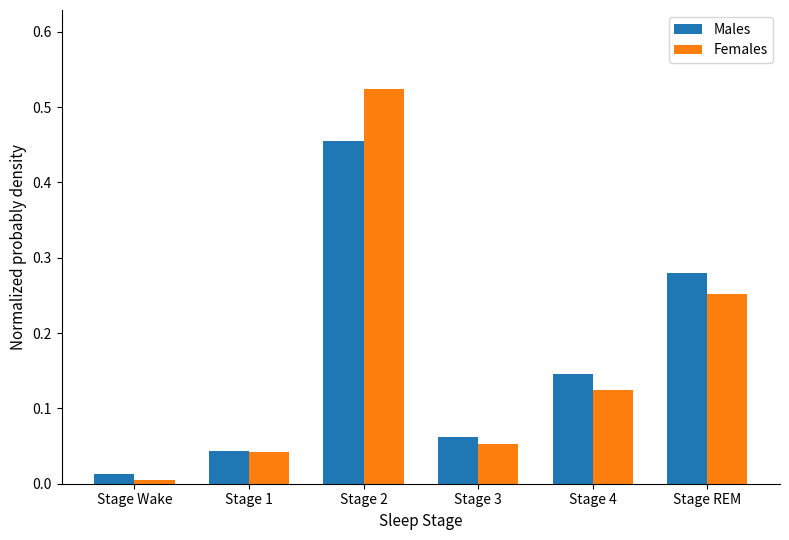

Does the chart contain stacked bars?

No